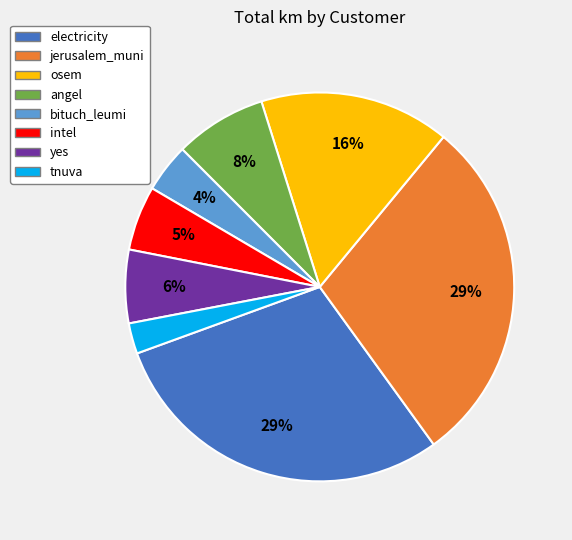

Which has a higher value, intel or angel?

angel